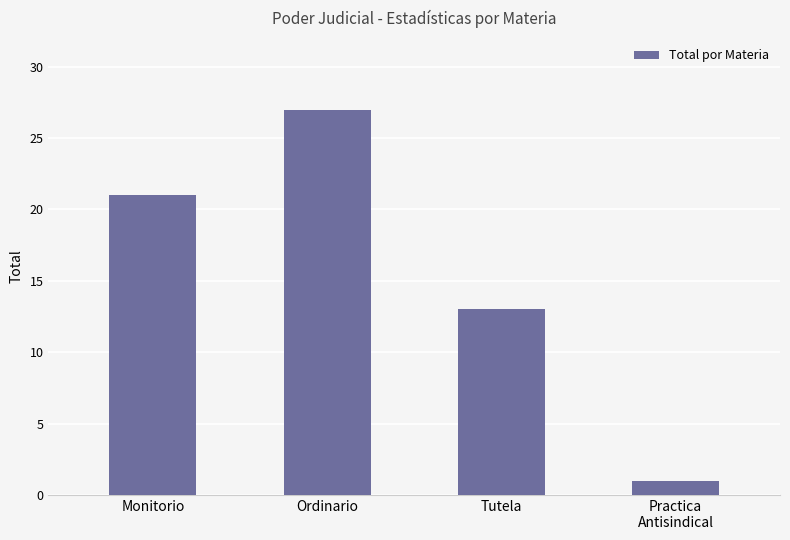

How many values are below 21?

2